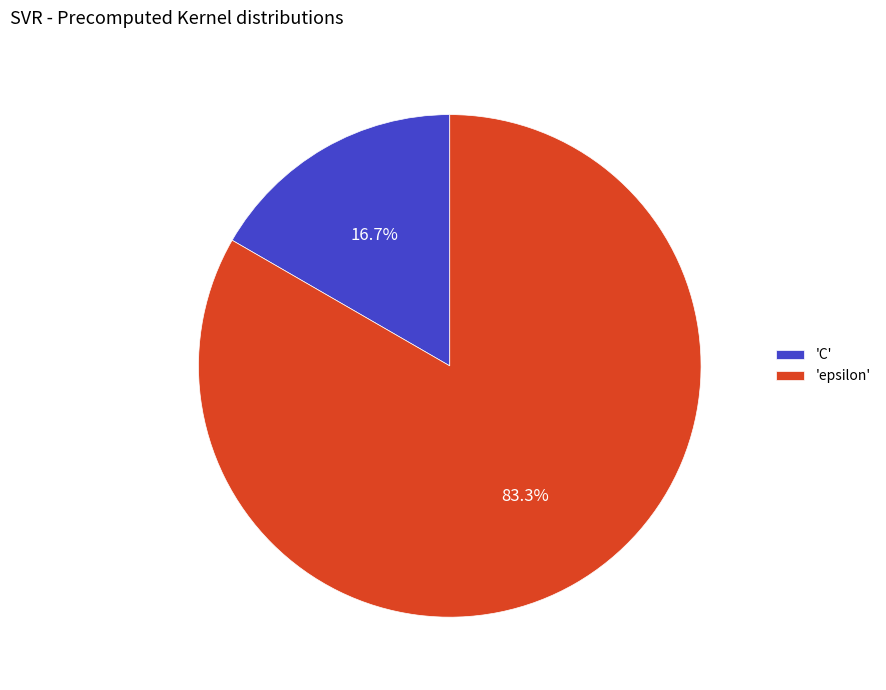

Count the number of slices in the pie.

2